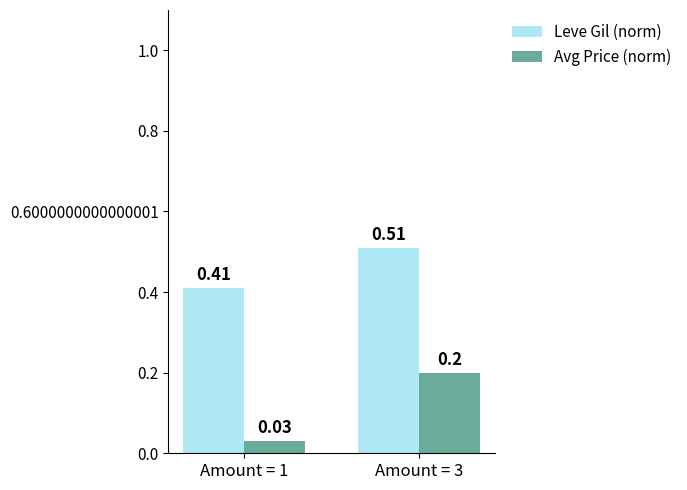

The value of Avg Price (norm) at Amount = 1 is 0.1. True or false?

False